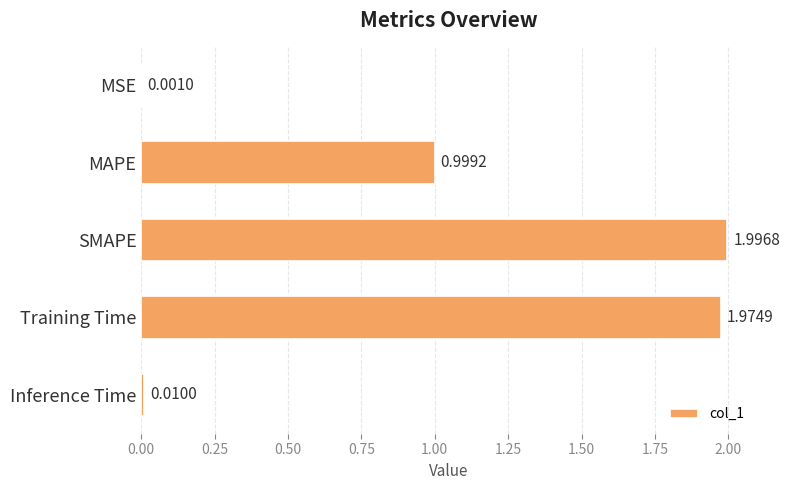

Which has a higher value, MAPE or Inference Time?

MAPE